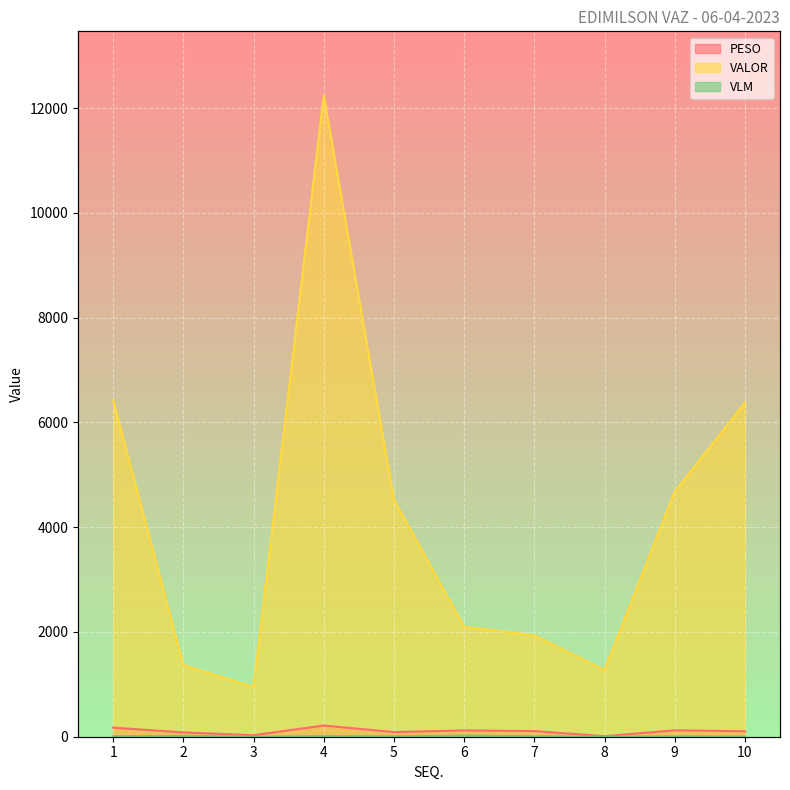

Is it true that VALOR equals 1273.0 at 8?

True